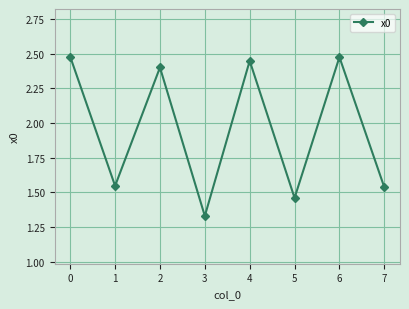

How many lines are shown in the chart?

1